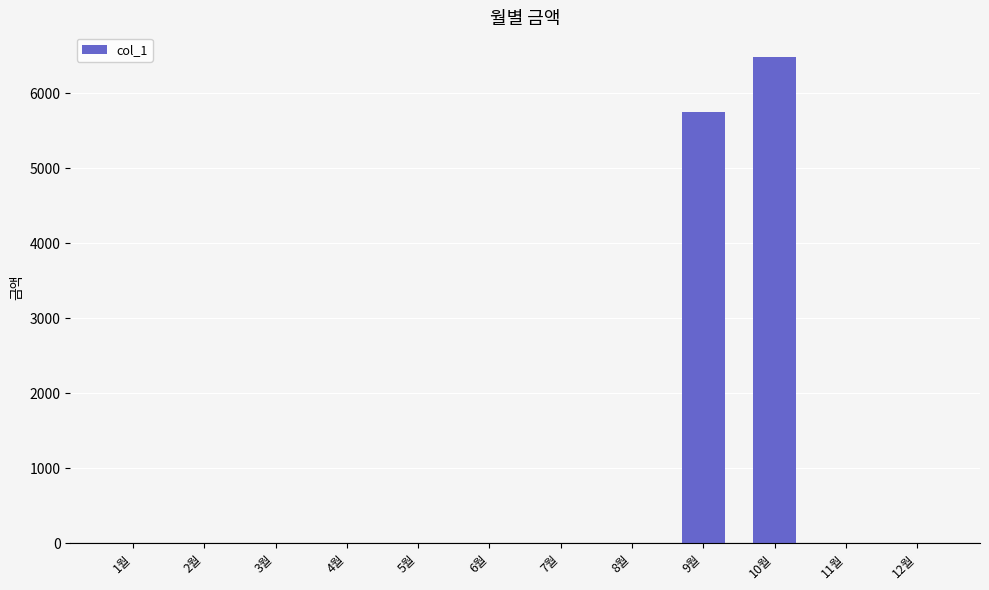

Reading left to right, what are all the values shown in this chart?

0	0	0	0	0	0	0	0	5750	6490	0	0